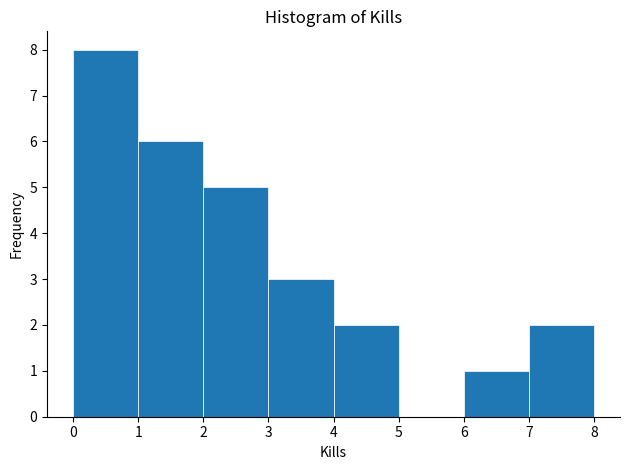

Reading left to right, list every bar in this chart as the range it spans on the x-axis followed by its height. The values are not printed on the chart, so give them approximately, as read against the axis.

0 to 1: 8
1 to 2: 6
2 to 3: 5
3 to 4: 3
4 to 5: 2
5 to 6: 0
6 to 7: 1
7 to 8: 2